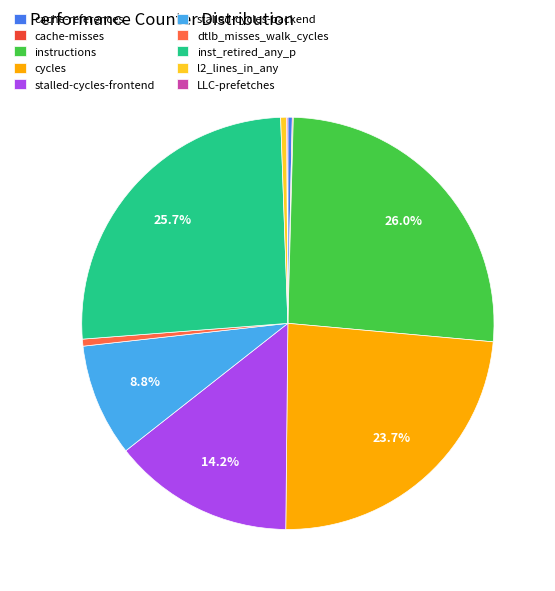

To the nearest percent, what is the average slice percentage?

10%